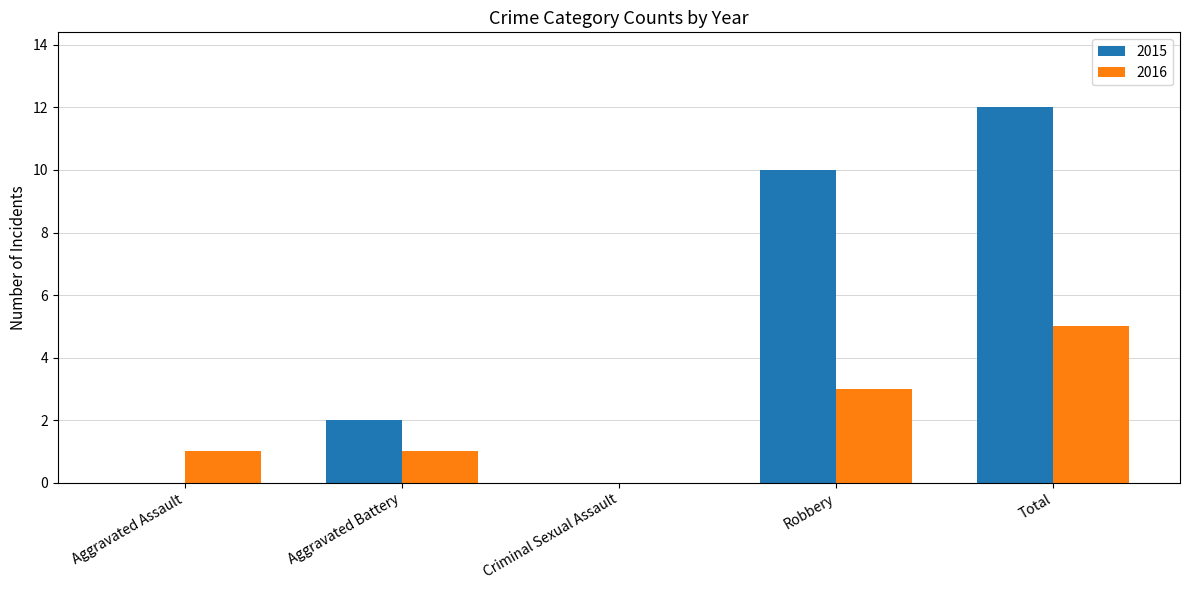

Is it true that 2016 equals 5 at Total?

True